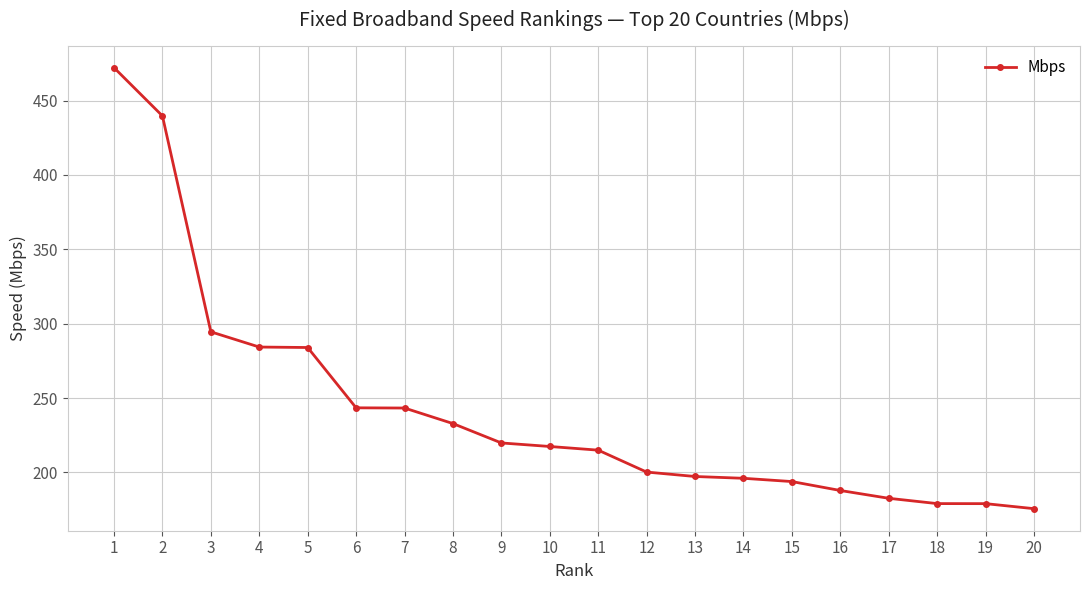

What is the value of the 17th point from the left?

182.6